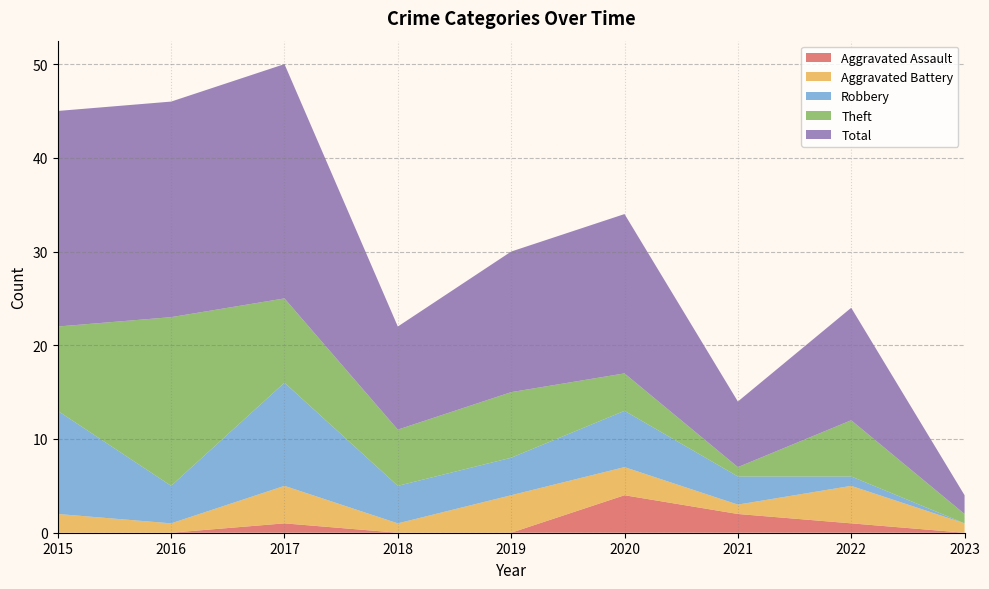

Reading right to left, what are all the values shown in this chart?

Aggravated Assault: 2023=0	2022=1	2021=2	2020=4	2019=0	2018=0	2017=1	2016=0	2015=0
Aggravated Battery: 2023=1	2022=4	2021=1	2020=3	2019=4	2018=1	2017=4	2016=1	2015=2
Robbery: 2023=0	2022=1	2021=3	2020=6	2019=4	2018=4	2017=11	2016=4	2015=11
Theft: 2023=1	2022=6	2021=1	2020=4	2019=7	2018=6	2017=9	2016=18	2015=9
Total: 2023=2	2022=12	2021=7	2020=17	2019=15	2018=11	2017=25	2016=23	2015=23